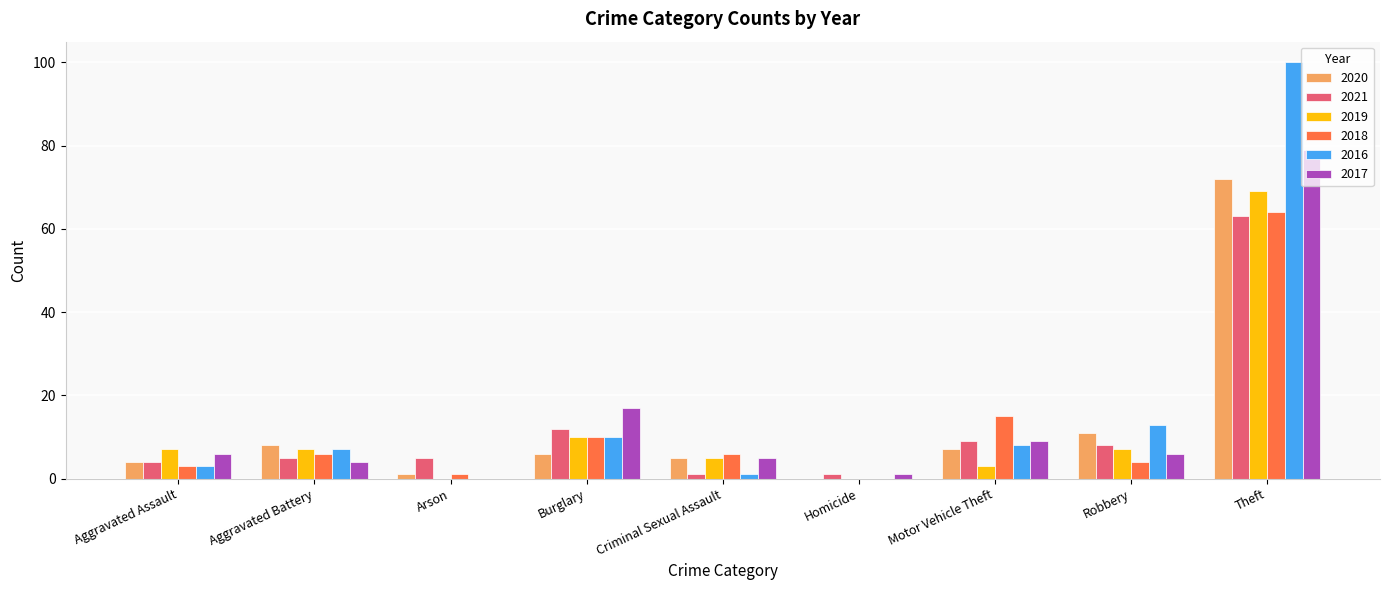

The value of 2018 at Theft is 98. True or false?

False